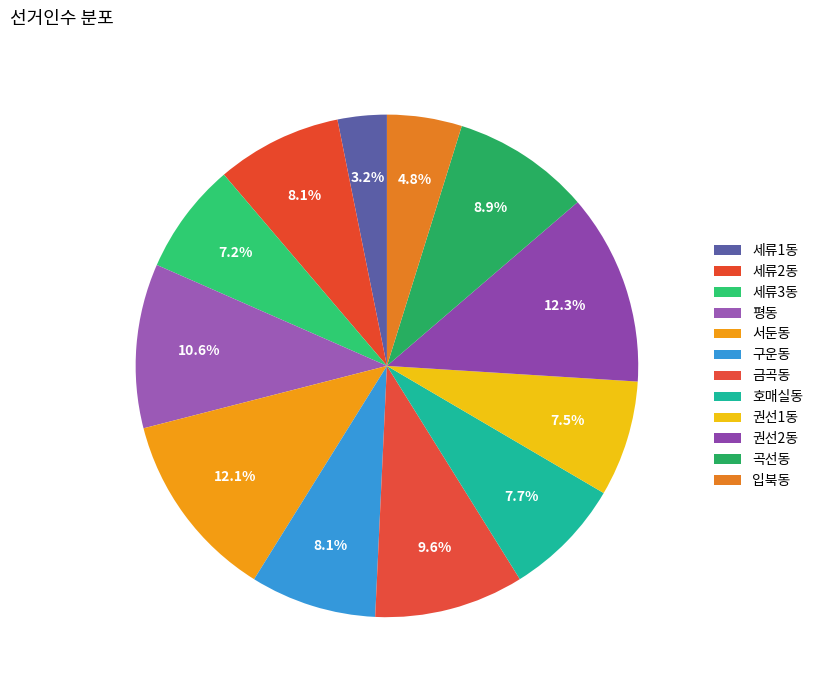

Approximately how many times larger is the value at 금곡동 compared to 구운동?

1.2